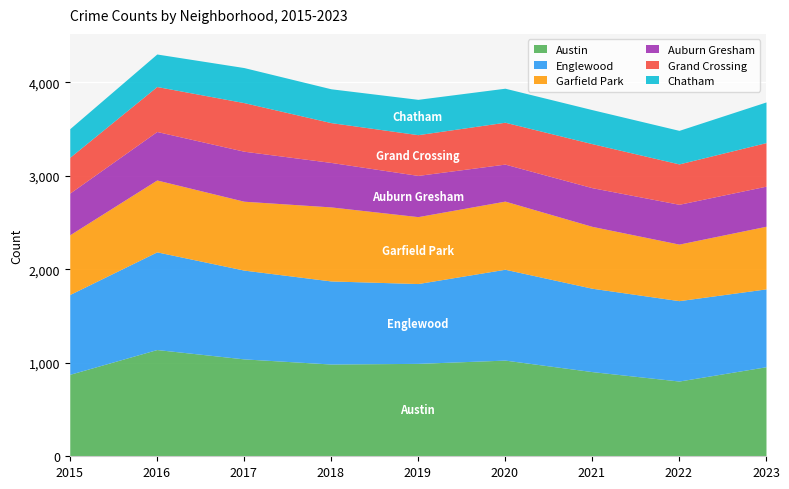

What is the highest value of the Auburn Gresham series?

535